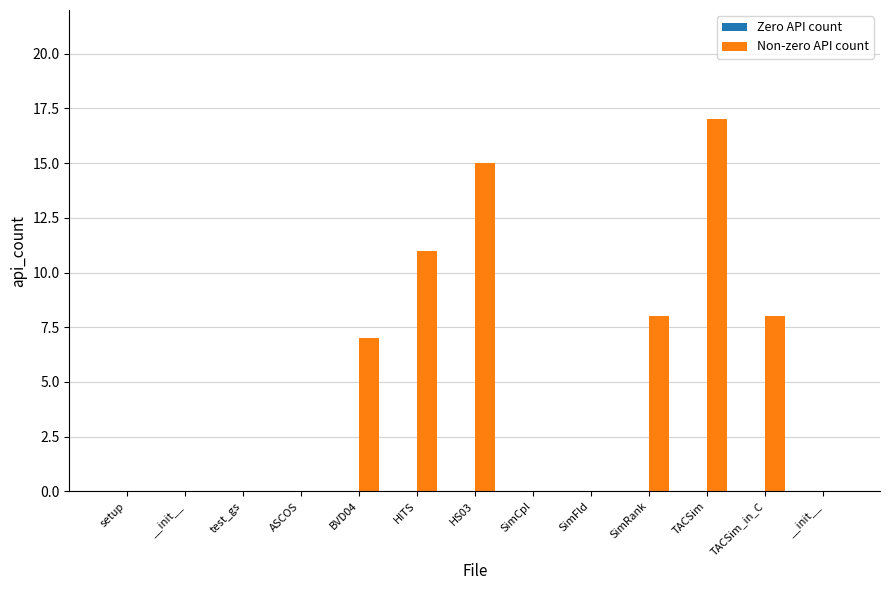

Are the bars horizontal?

No